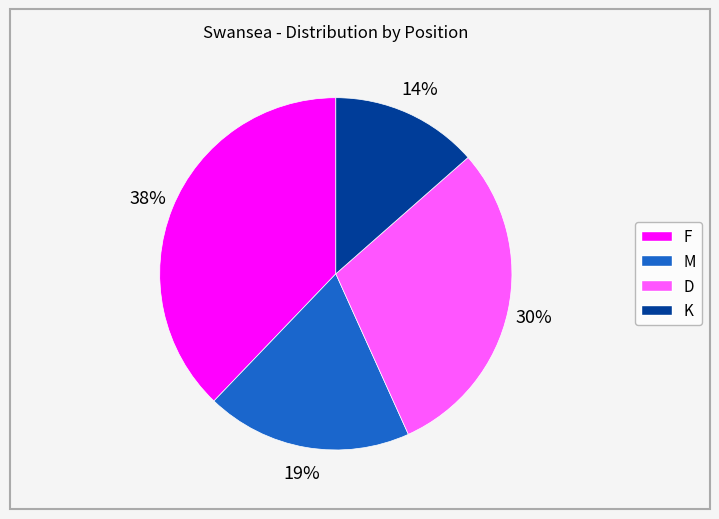

Combined, do M and F account for over 50%?

Yes